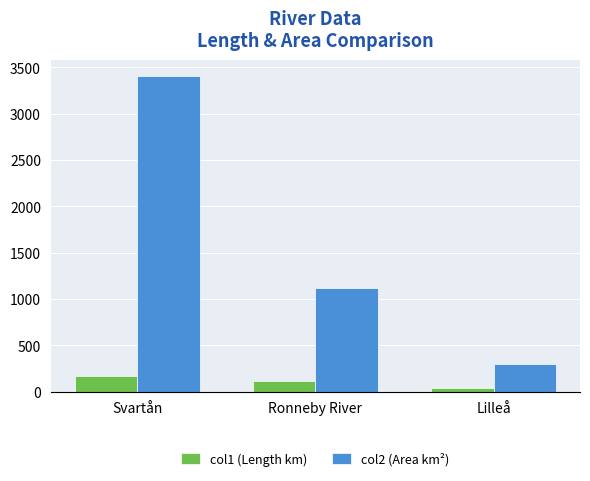

What is the label of the 3rd bar from the right?

Svartån